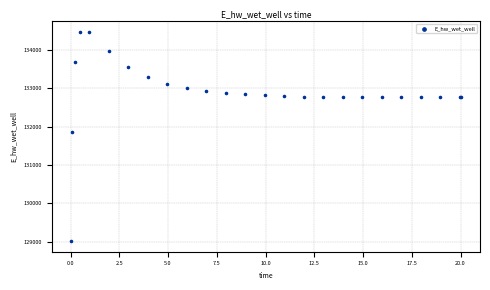

What Y value in the scatter plot is closest to 131748?

131866.7